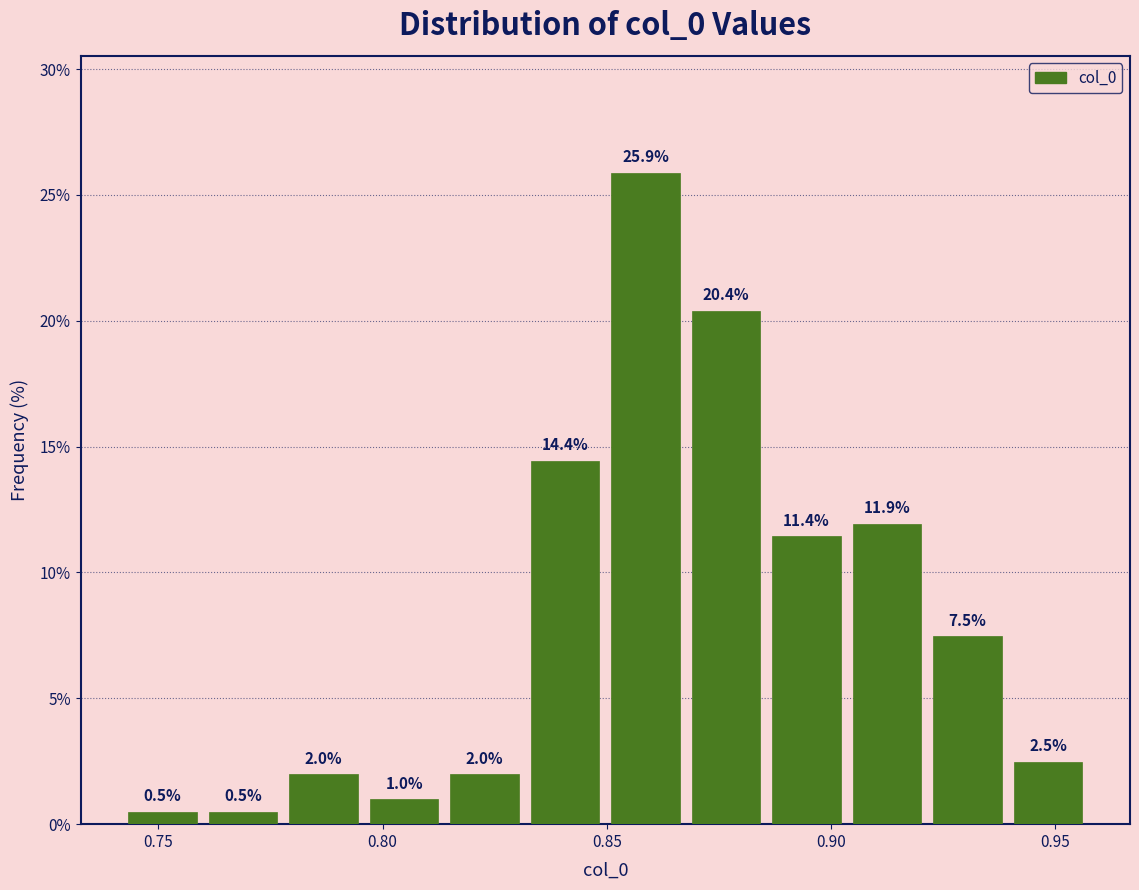

Read against the x-axis, roughly where is the centre of the tallest bar?

0.860